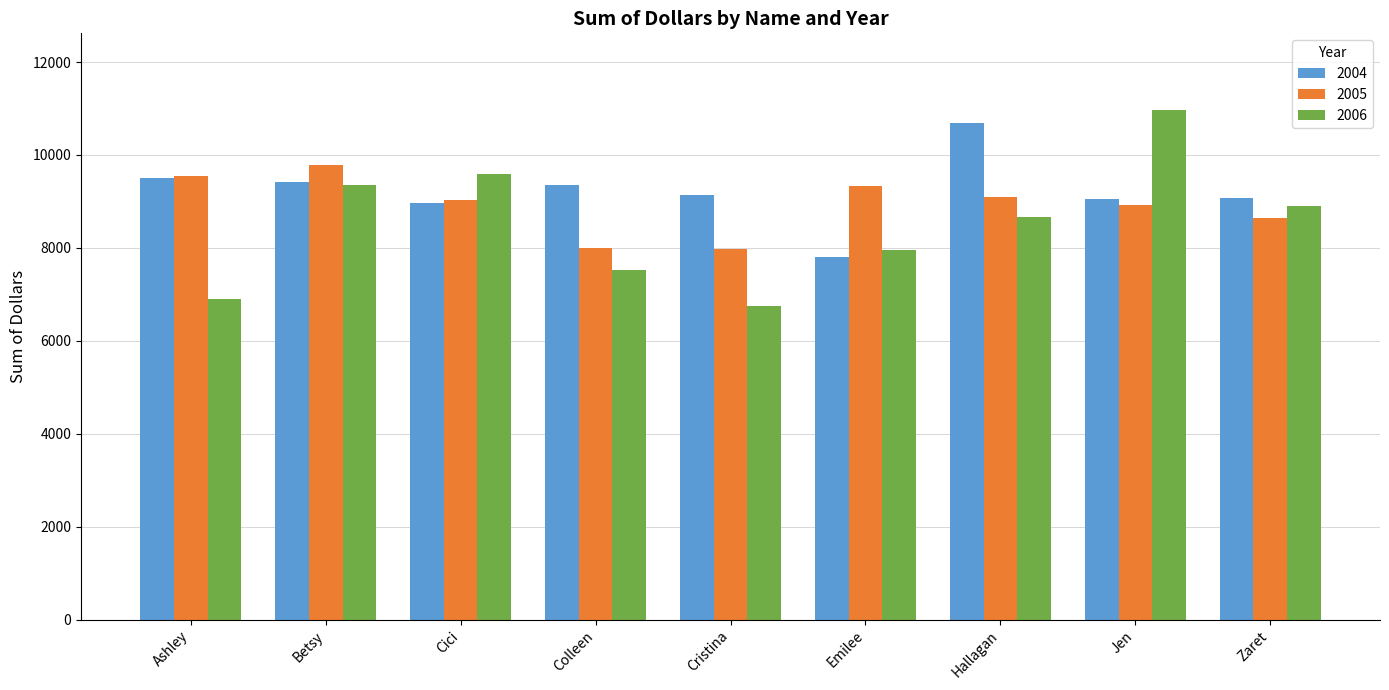

Which series changed the most between Betsy and Cristina?

2006